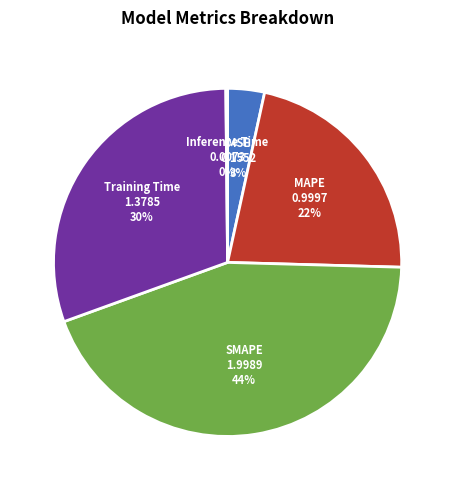

To the nearest percent, what percentage of the pie is SMAPE?

44%